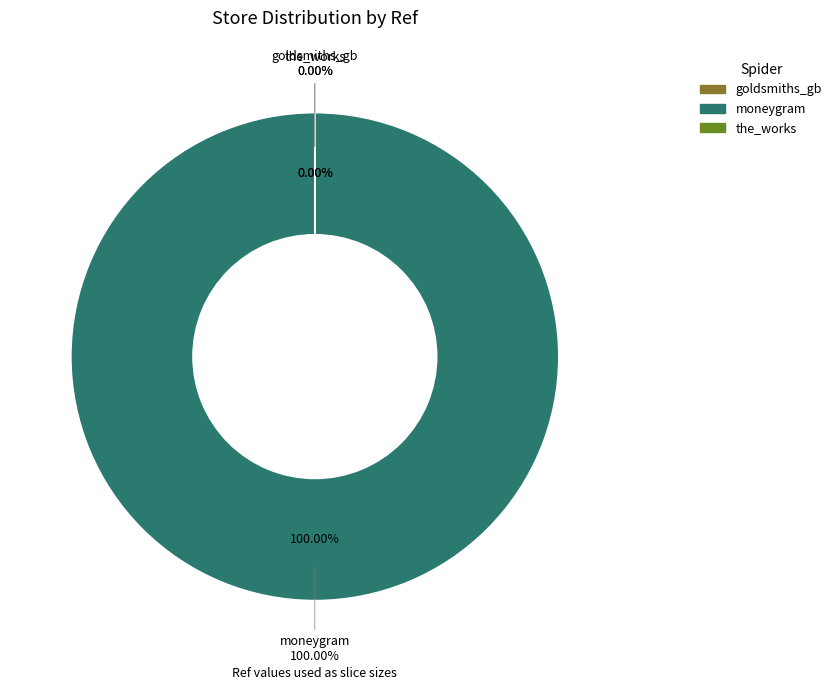

Rank the categories by value from lowest to highest.

goldsmiths_gb, the_works, moneygram